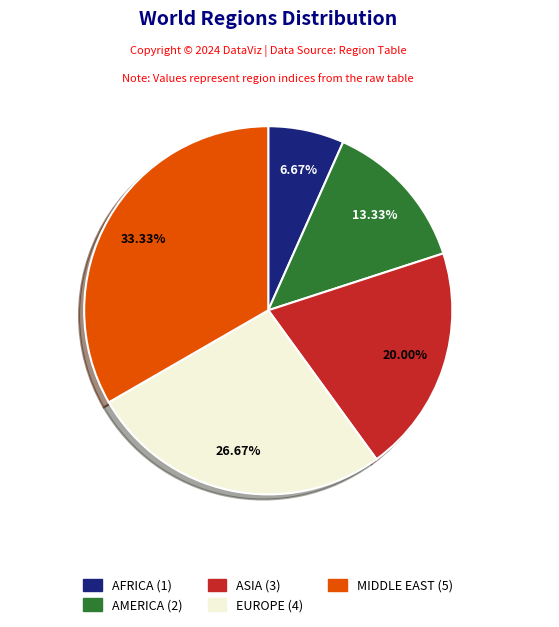

Rank the categories by value from lowest to highest.

AFRICA, AMERICA, ASIA, EUROPE, MIDDLE EAST